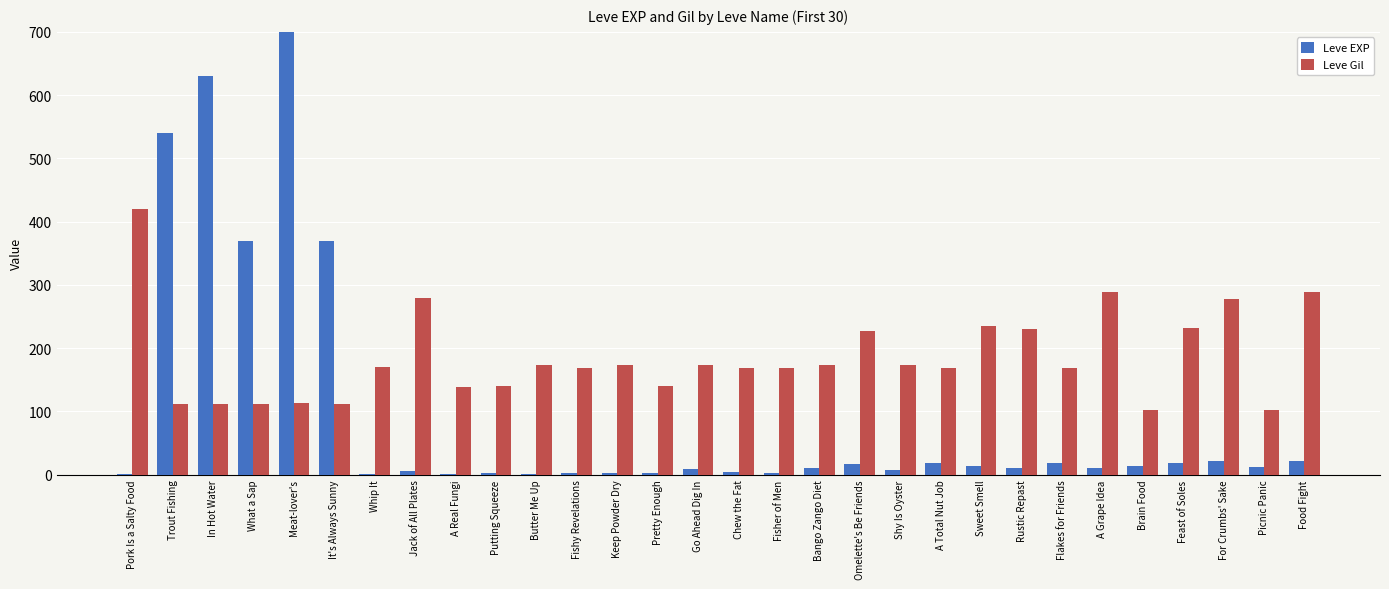

How many distinct data groups are displayed?

2